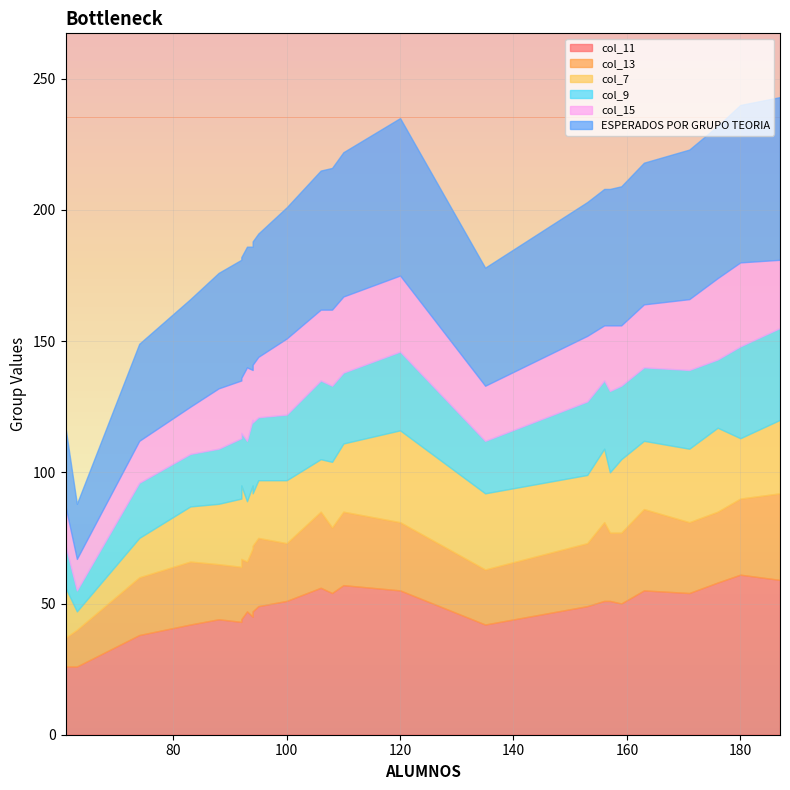

How many values in the ESPERADOS POR GRUPO TEORIA series exceed 51?

12